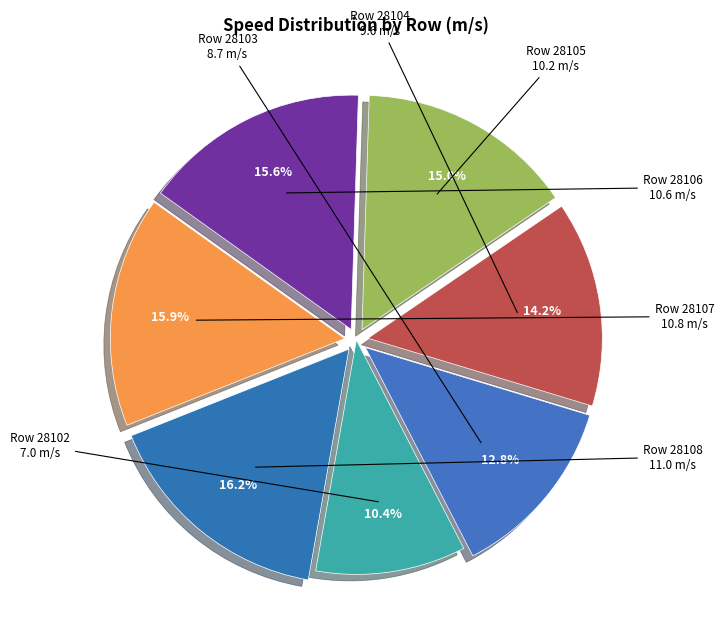

How many segments does this pie chart have?

7